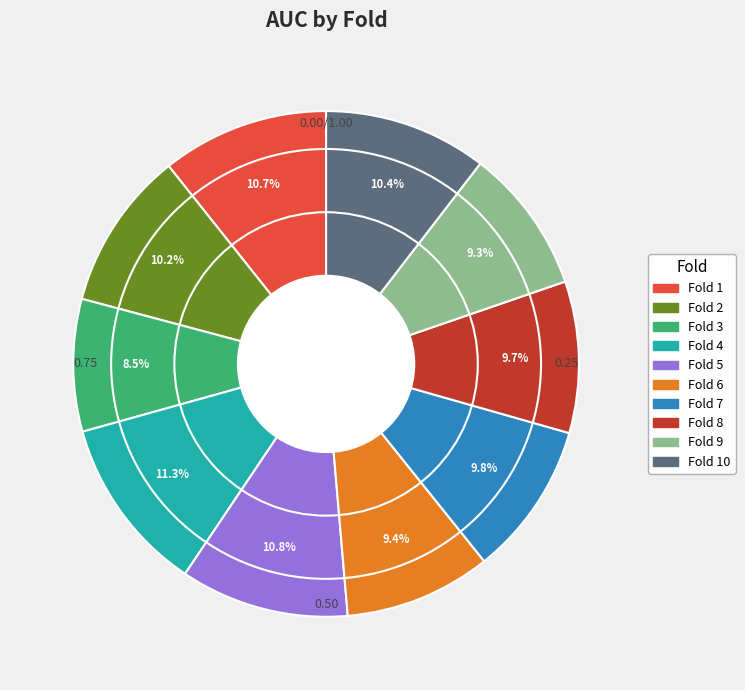

How many segments does this pie chart have?

10